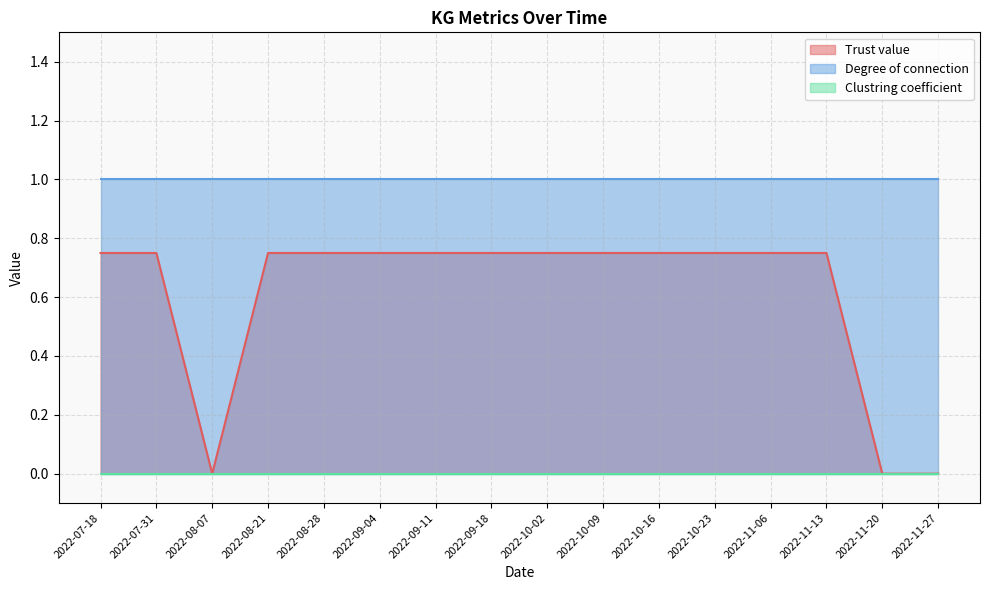

Rank the categories by Degree of connection value from highest to lowest.

2022-07-18, 2022-07-31, 2022-08-07, 2022-08-21, 2022-08-28, 2022-09-04, 2022-09-11, 2022-09-18, 2022-10-02, 2022-10-09, 2022-10-16, 2022-10-23, 2022-11-06, 2022-11-13, 2022-11-20, 2022-11-27